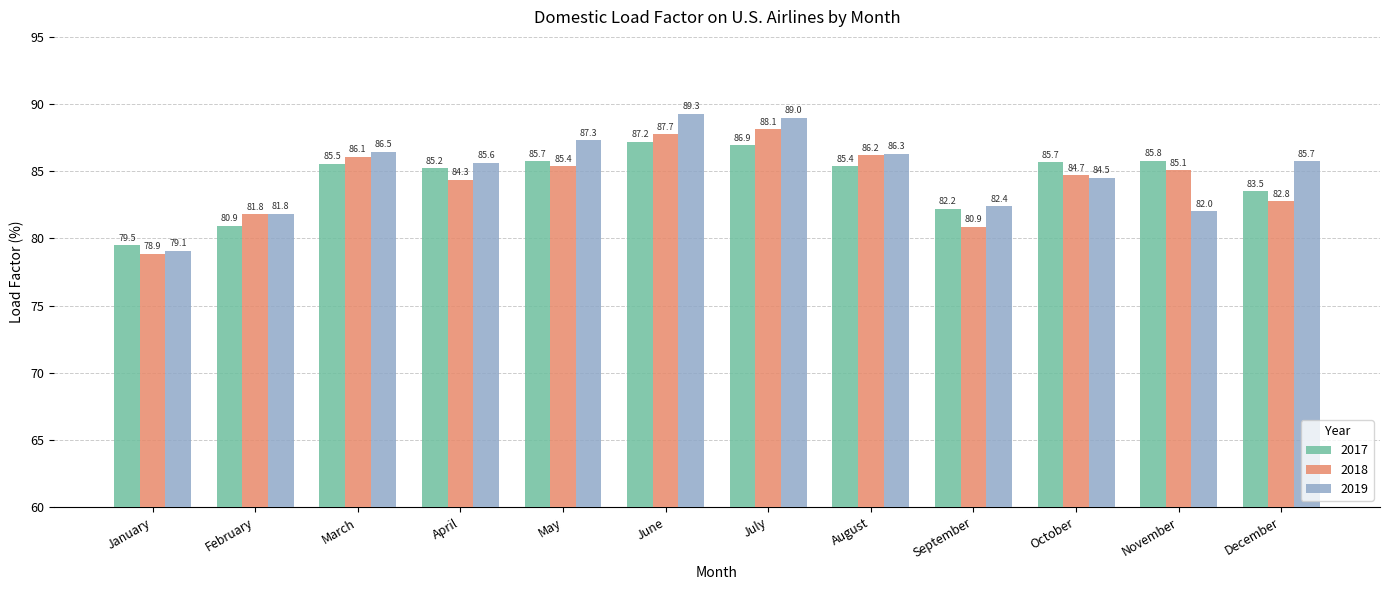

What is the approximate value of 2019 at December?

85.7